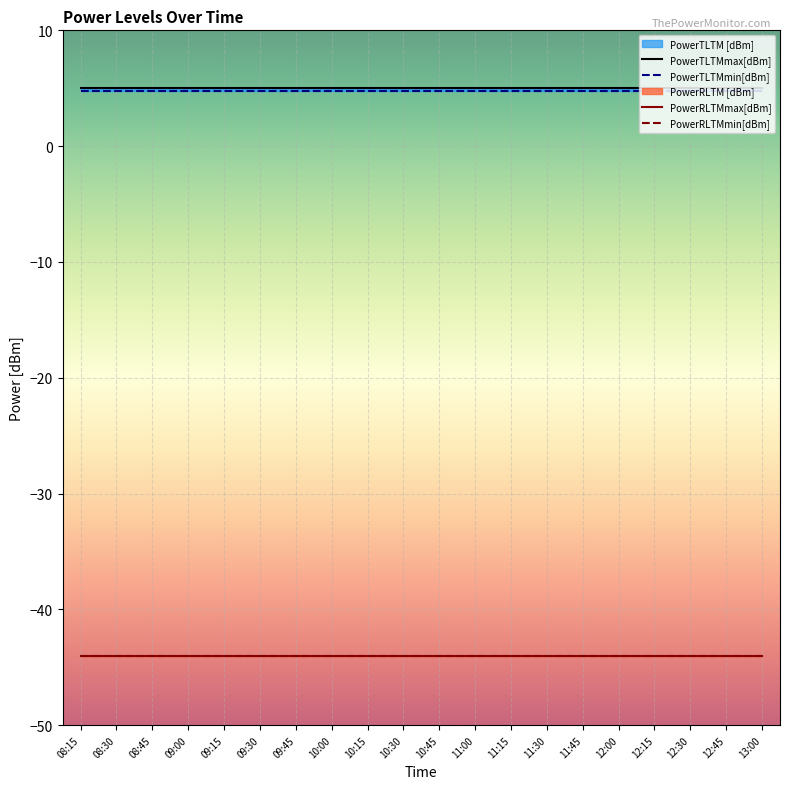

Is it true that PowerRLTMmin[dBm] equals -64.5 at 08:30?

False